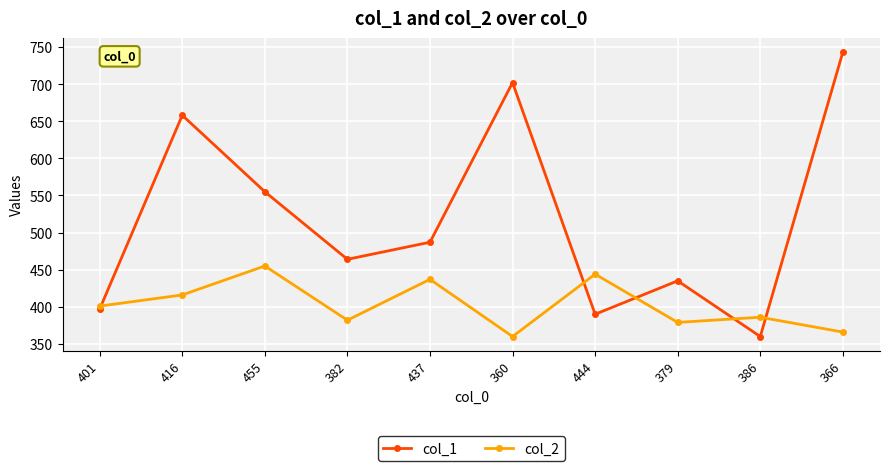

At which category does the chart reach its peak across all series?

366